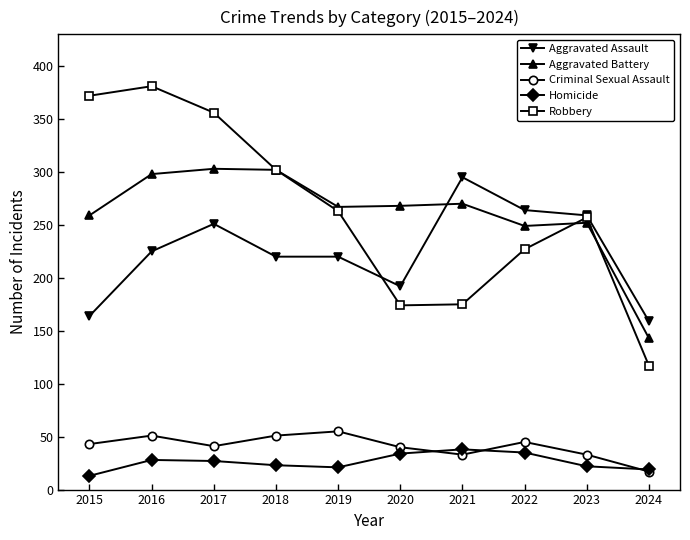

What value does the Aggravated Assault series have at 2016?

225